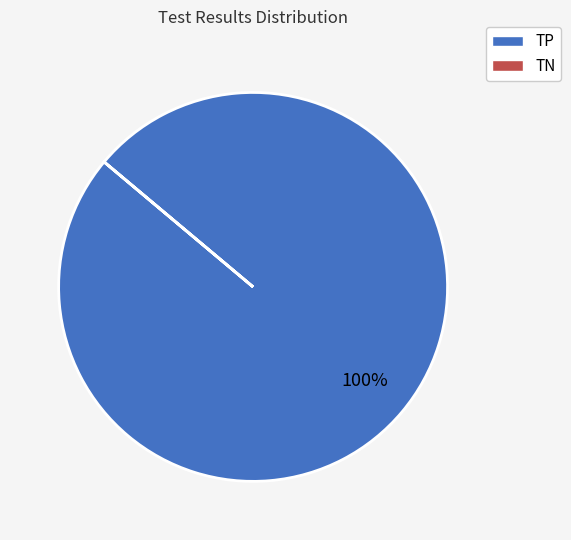

What is the largest slice in the pie chart?

TP